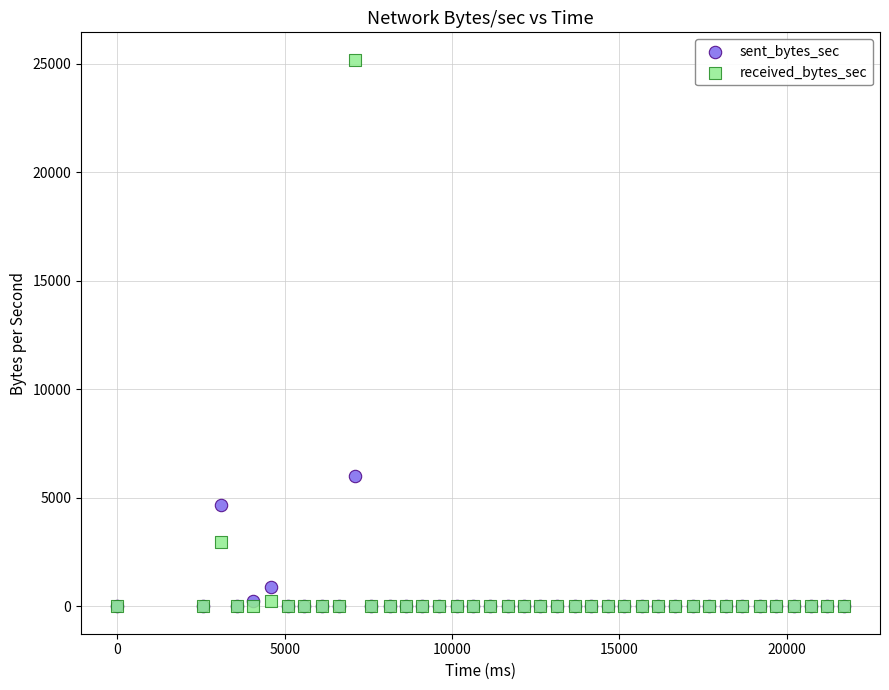

In the received_bytes_sec series, what Y value is closest to 12597?

2989